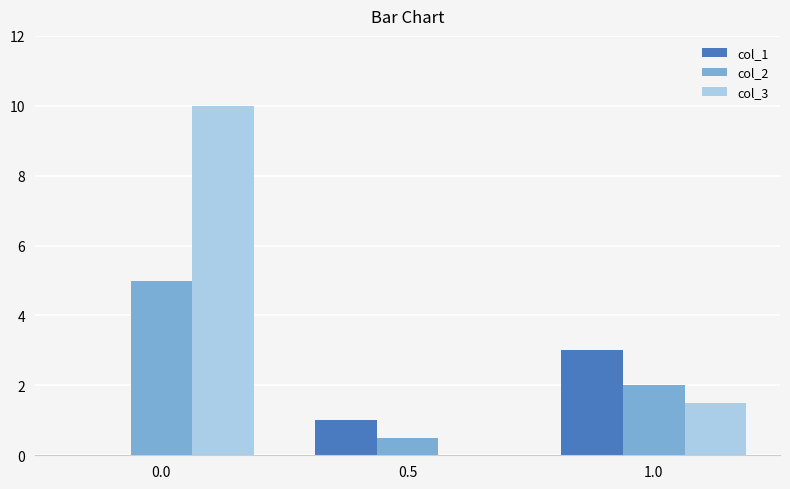

Reading left to right, list all the values displayed in this chart.

col_1: 0.0	1.0	3.0
col_2: 5.0	0.5	2.0
col_3: 10.0	0.0	1.5